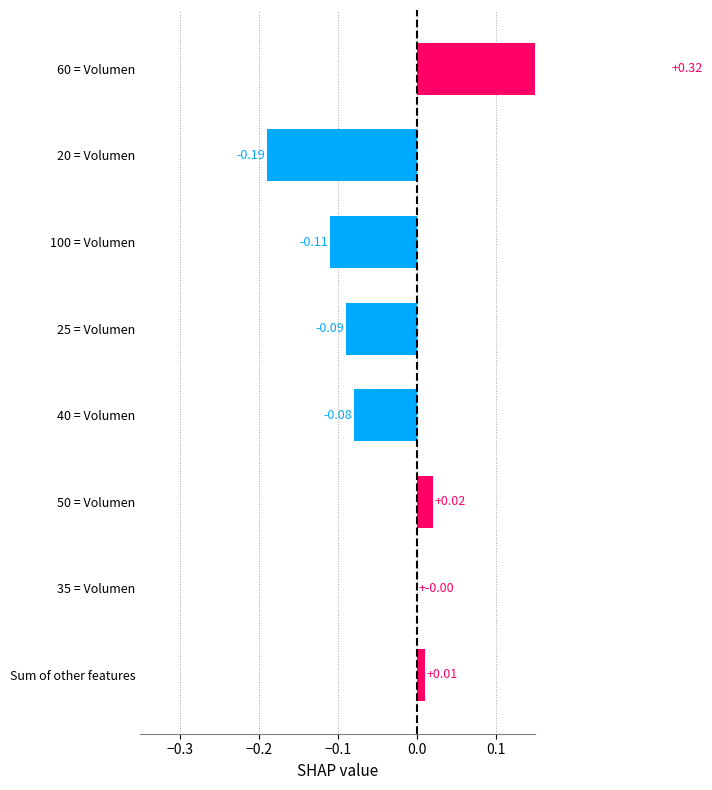

What is the difference between the second highest and second lowest values?

0.1